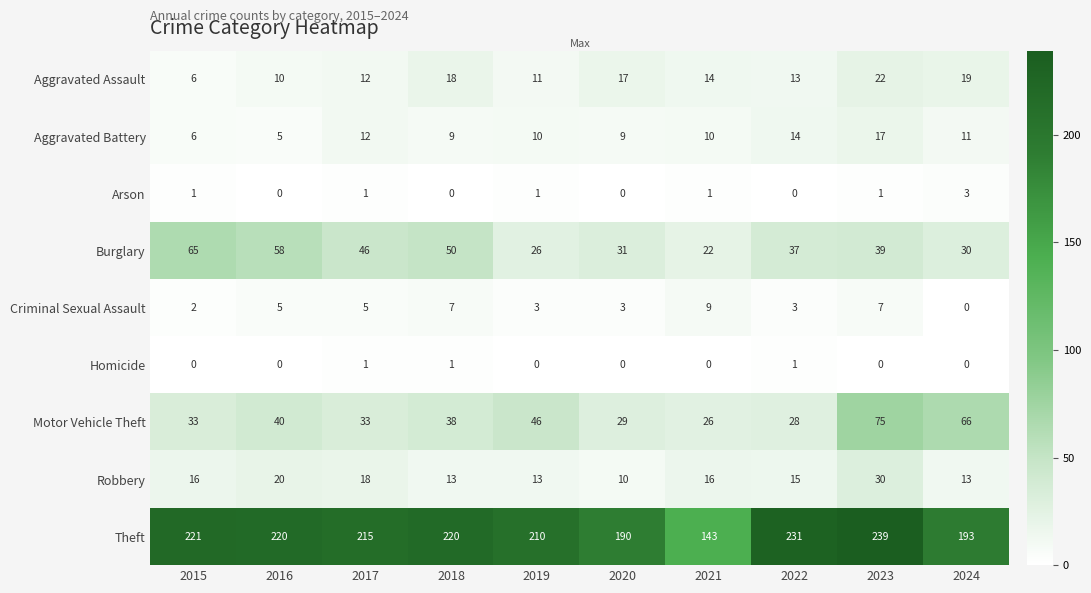

Where does the Theft series first go above 220?

2015